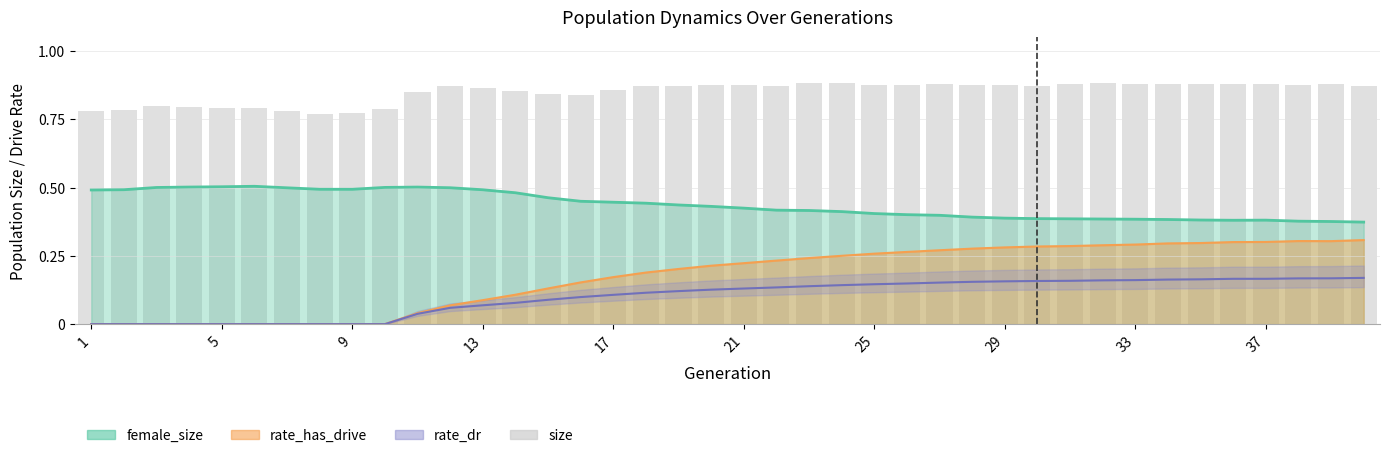

What is the change in value from 9 to 33?

+0.1